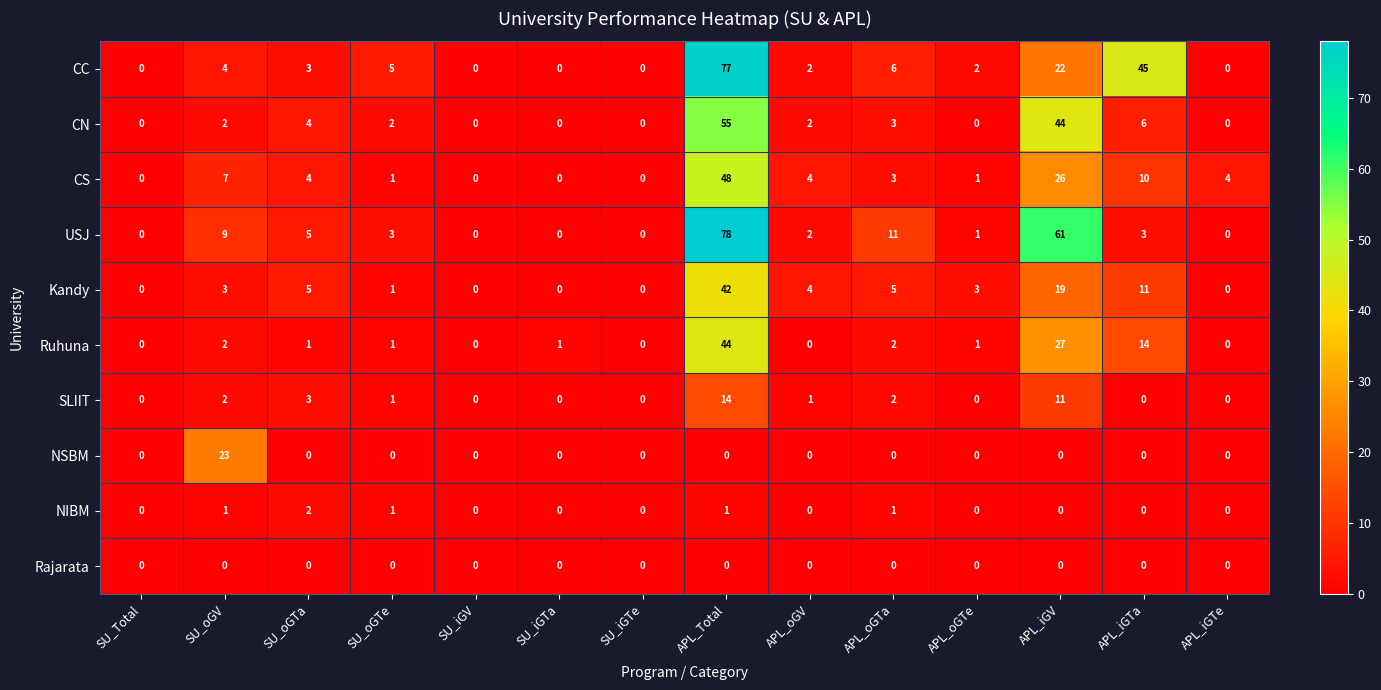

Rank the series by their maximum value, from lowest to highest.

Rajarata, NIBM, SLIIT, NSBM, Kandy, Ruhuna, CS, CN, CC, USJ